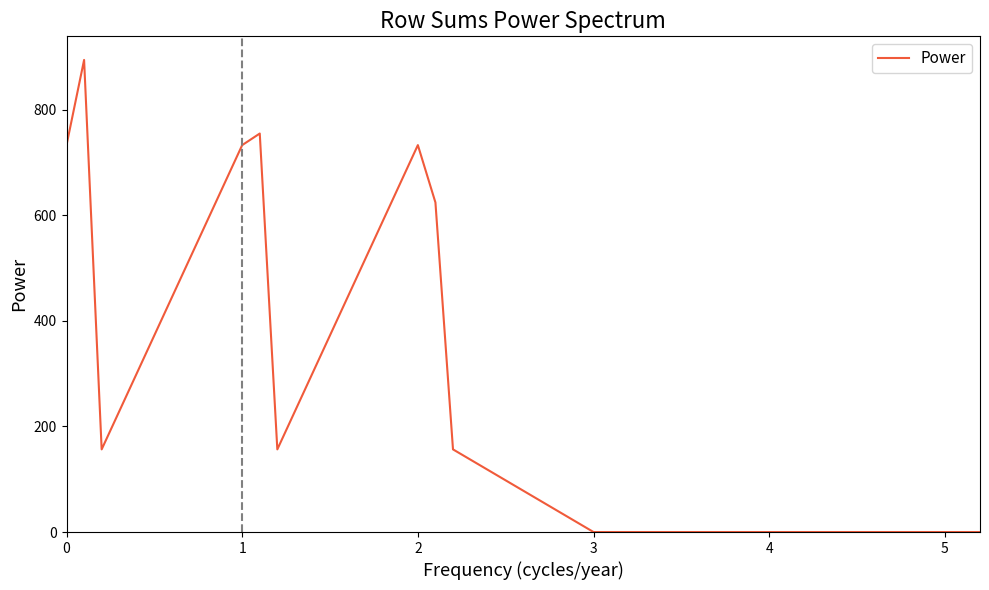

What is the maximum value shown in the chart?

894.2